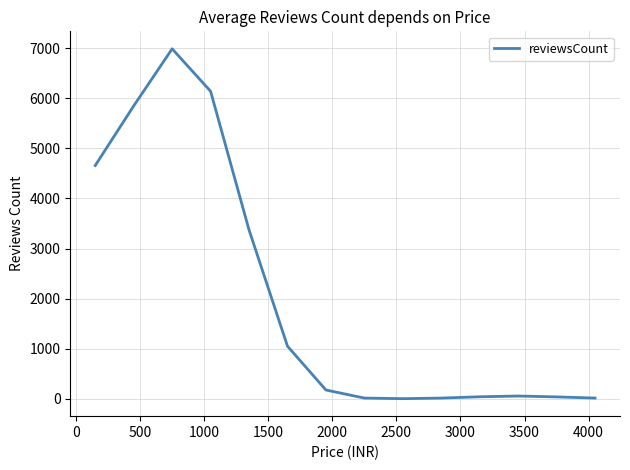

True or false: there are more than 0 points higher than both neighbors.

True